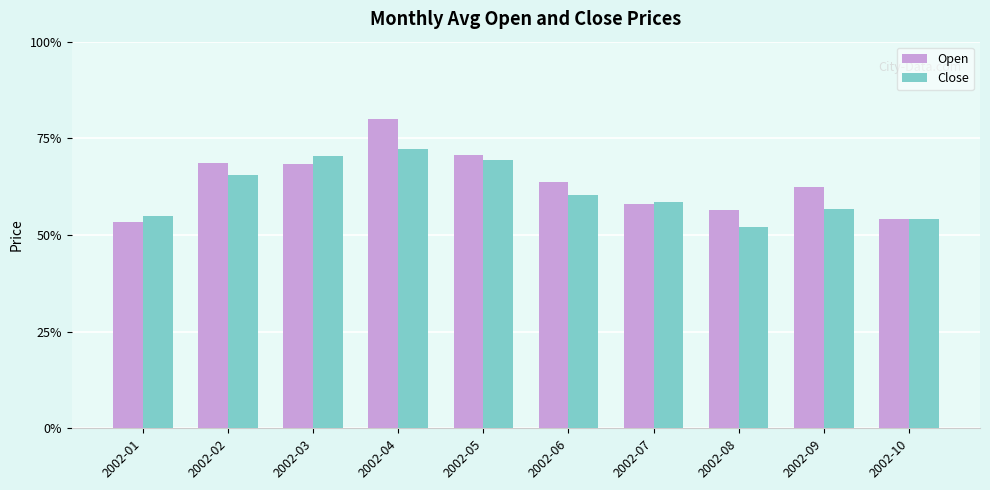

Are the bars horizontal?

No